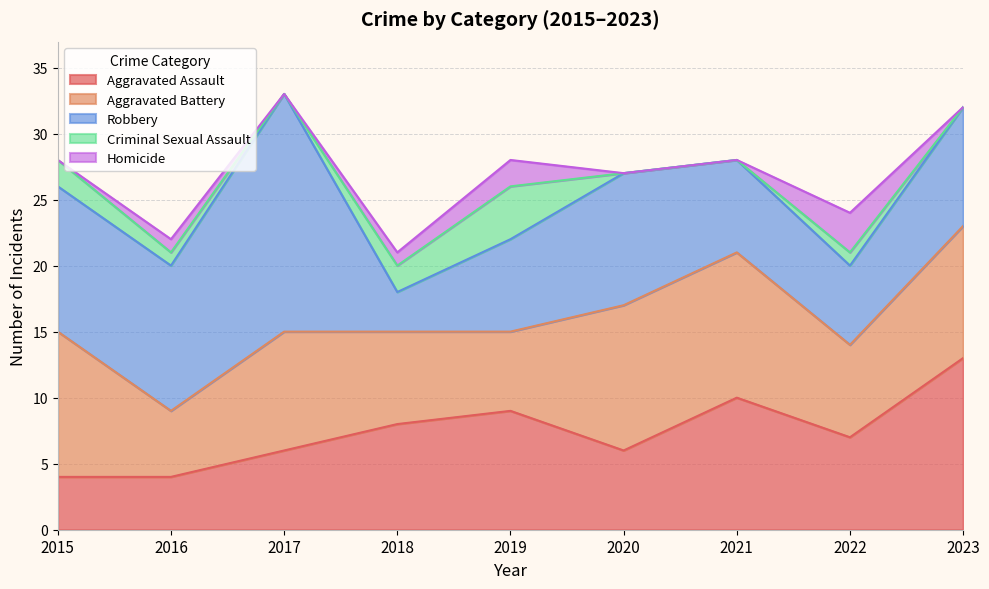

True or false: Homicide and Criminal Sexual Assault cross at least once.

False